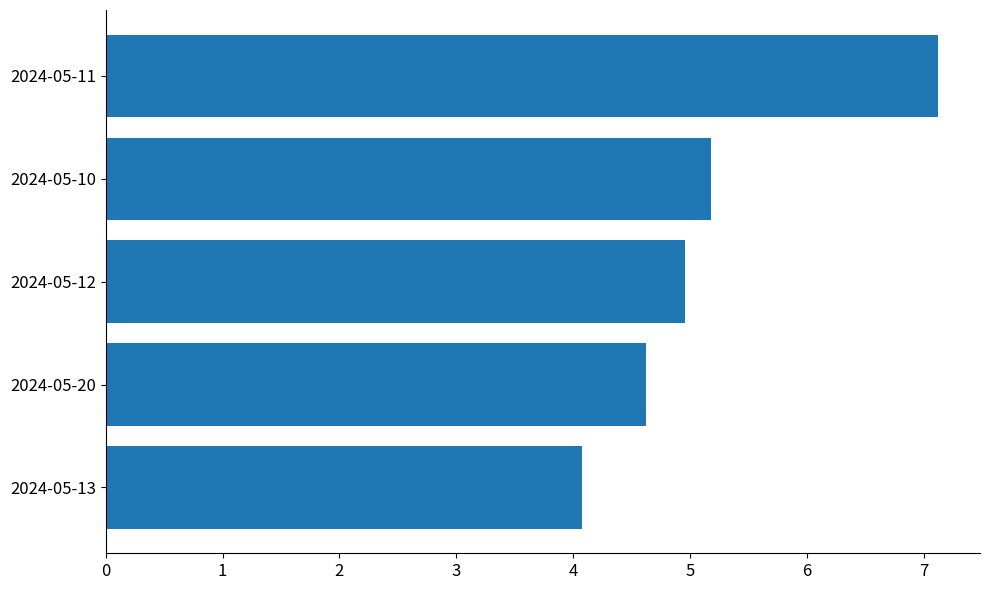

What is the change in value from 2024-05-13 to 2024-05-20?

+0.5